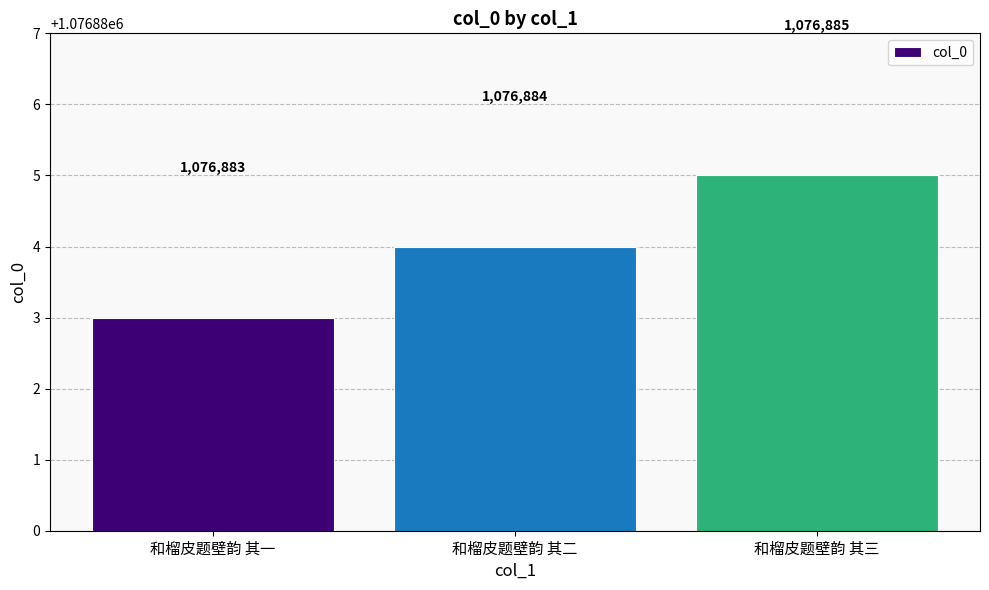

Rank the categories by value from highest to lowest.

和榴皮题壁韵 其三, 和榴皮题壁韵 其二, 和榴皮题壁韵 其一